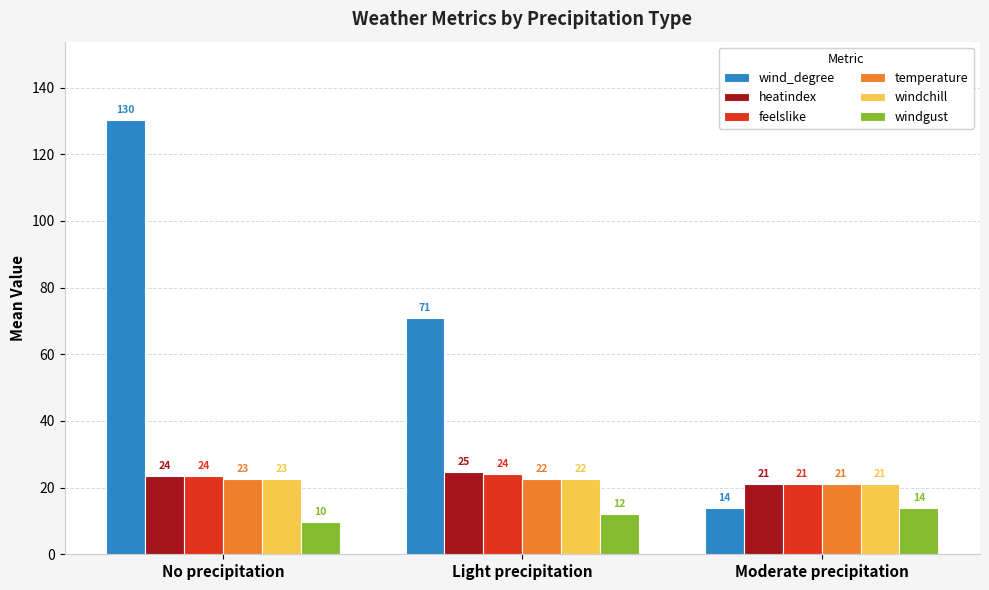

The feelslike series shows 23.5 at No precipitation. True or false?

True